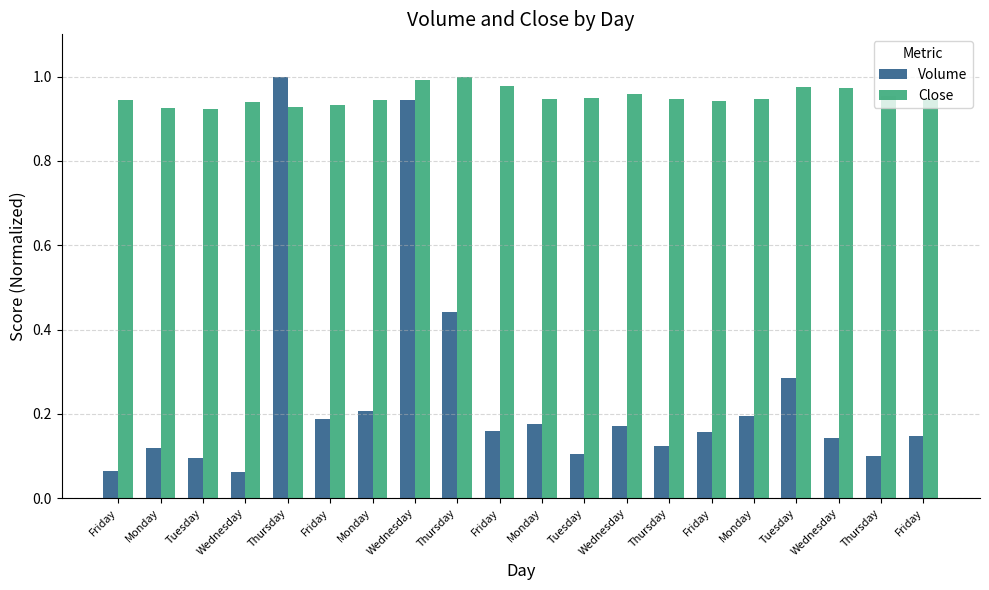

At how many categories does at least one series exceed 0?

20